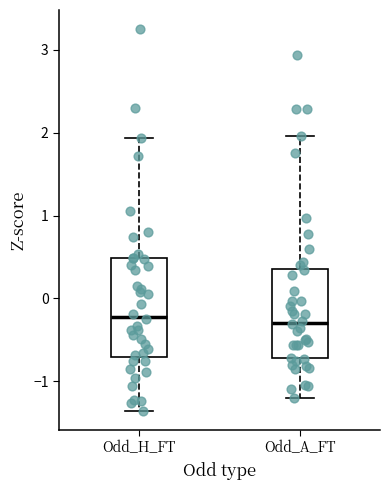

Comparing the boxes themselves (not the whiskers), which one is the tallest?

Odd_H_FT